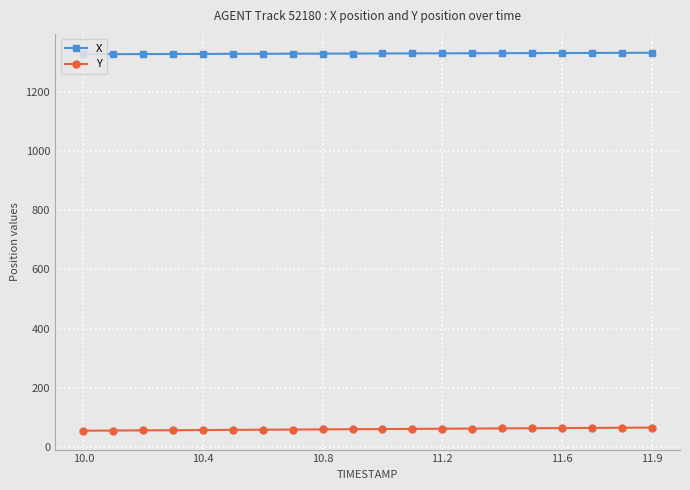

What is the average value of the X series?

1330.5